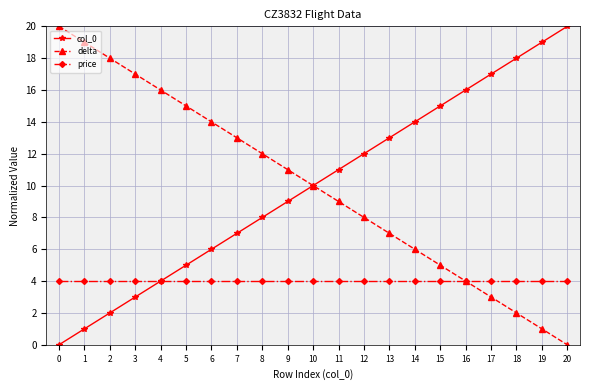

The value of delta at 17 is 3. True or false?

True